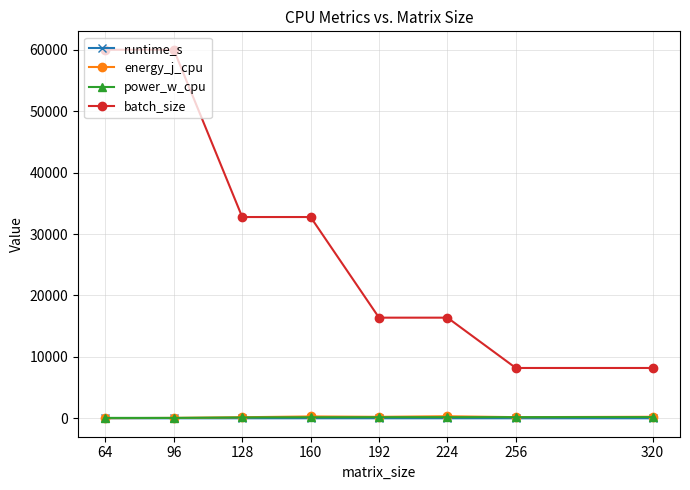

What is the value of the batch_size point at the 6th from the left?

16384.0